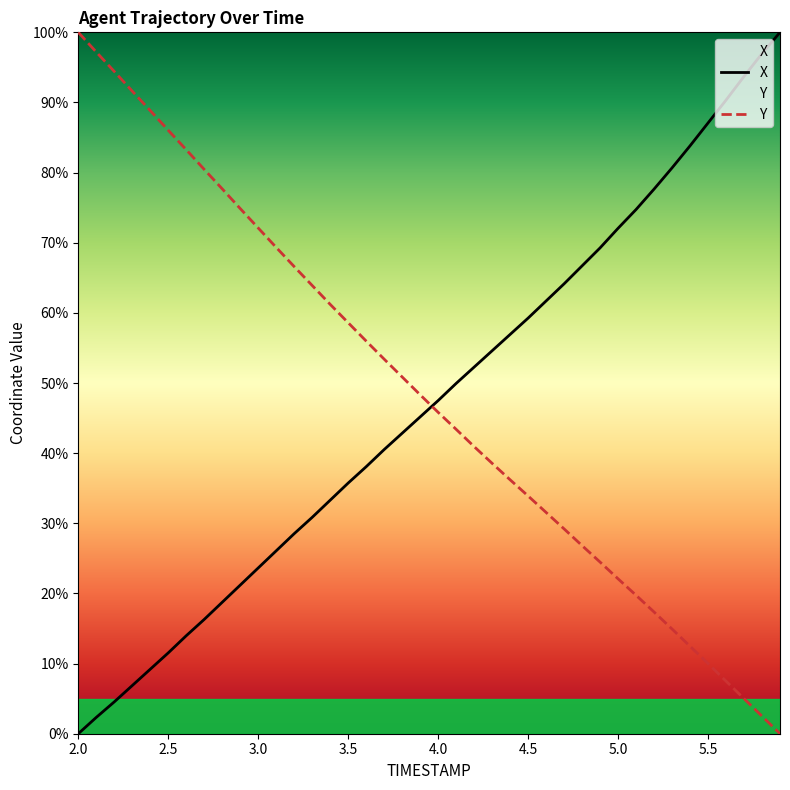

At which category is the sum across all series the highest?

2.0